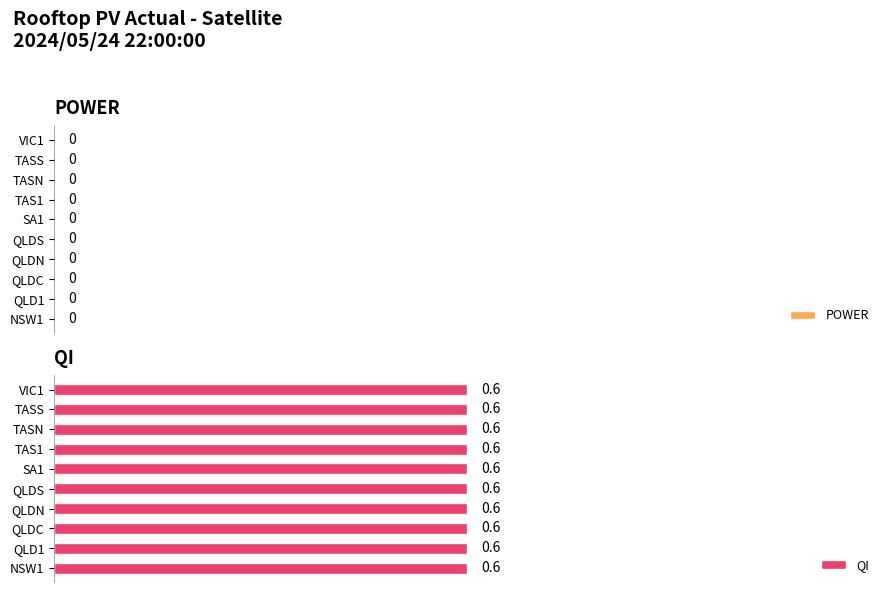

Which label corresponds to the smallest value in the chart?

NSW1